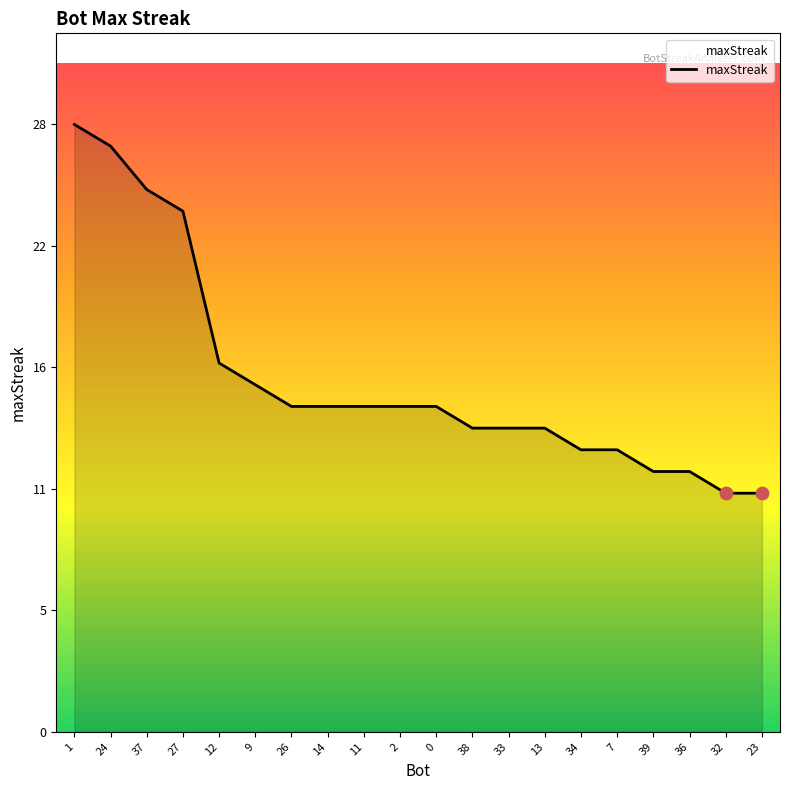

Does the chart have visible grid lines?

No